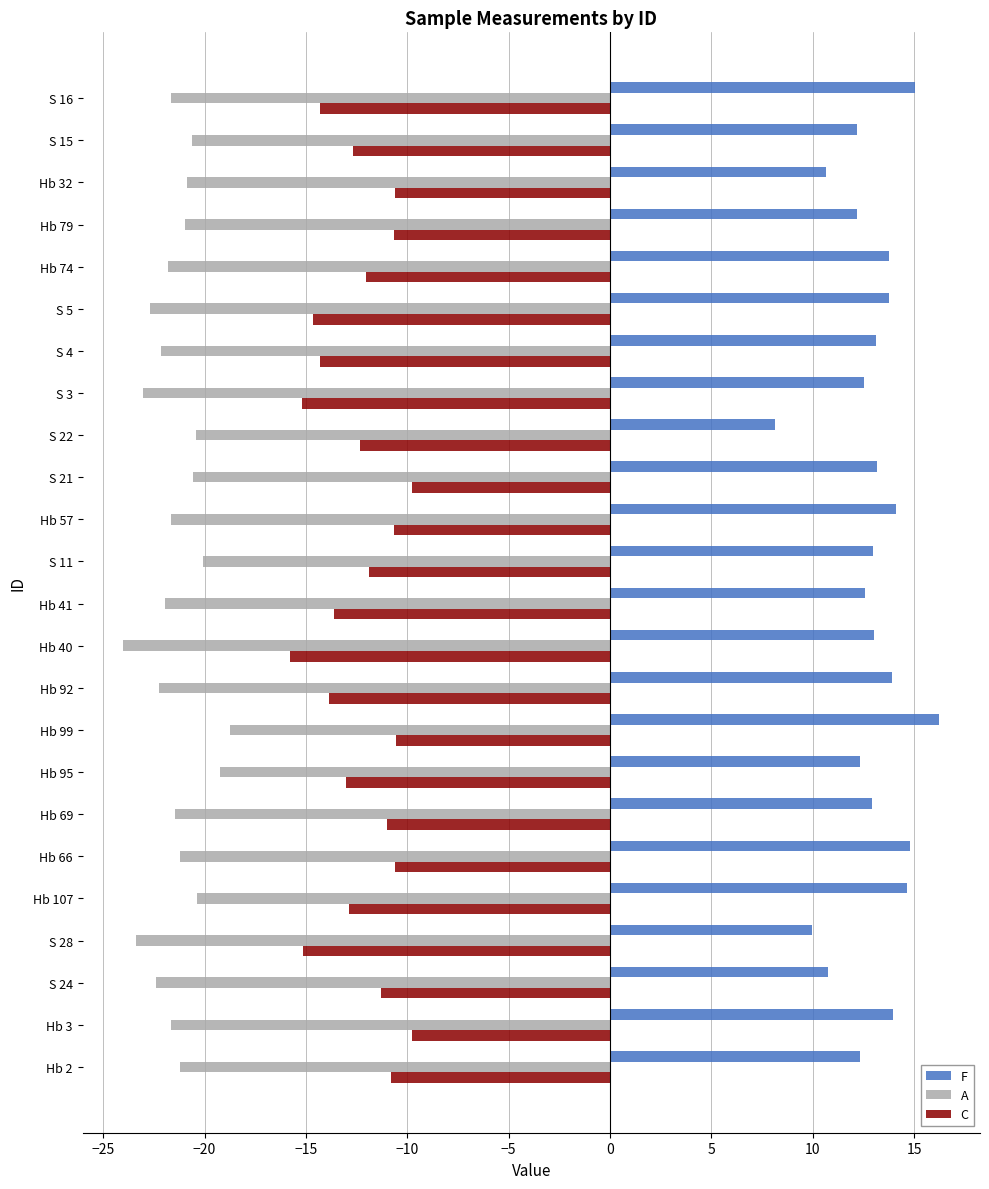

Which series has the largest total across all categories?

F